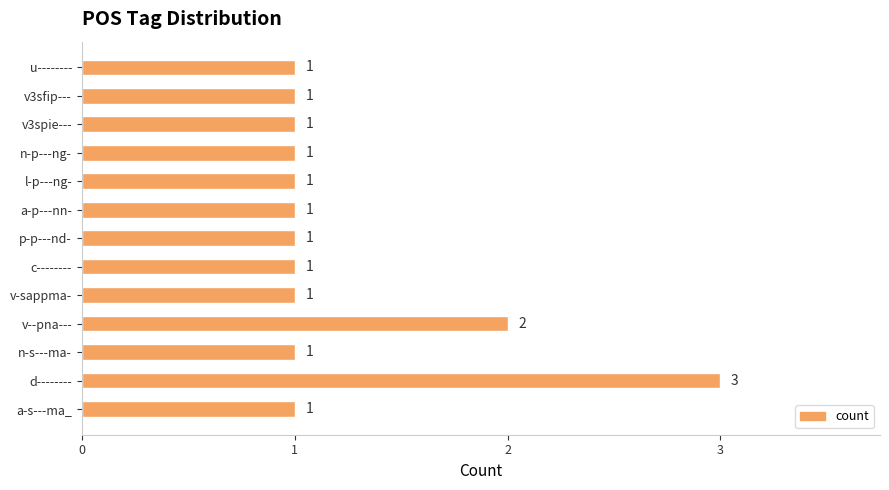

Approximately how many times larger is the value at n-s---ma- compared to a-s---ma_?

1.0